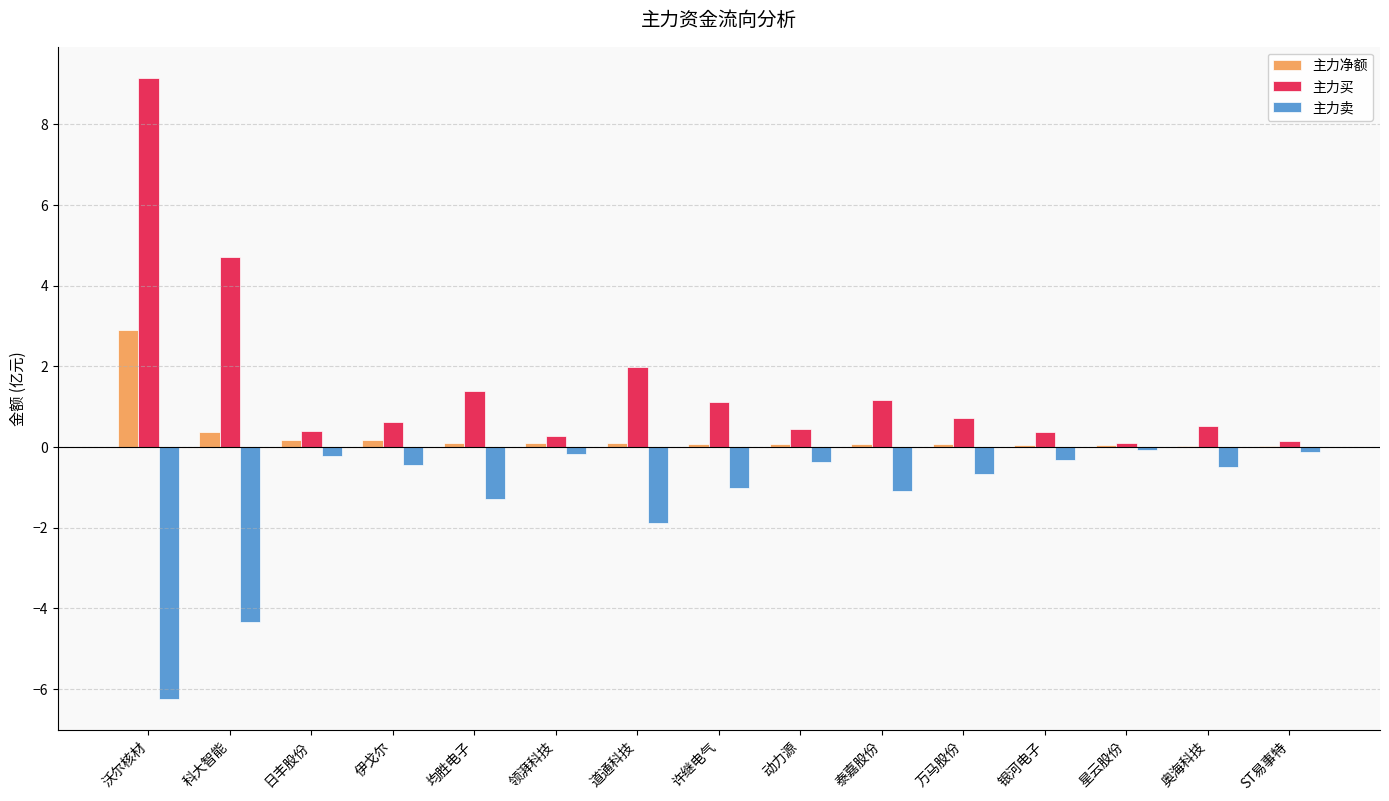

The 主力卖 series shows -1.7 at 科大智能. True or false?

False